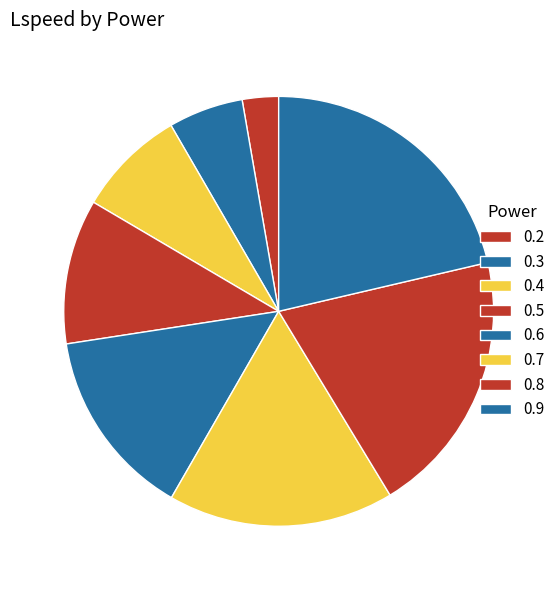

How many slices are in this pie chart?

8